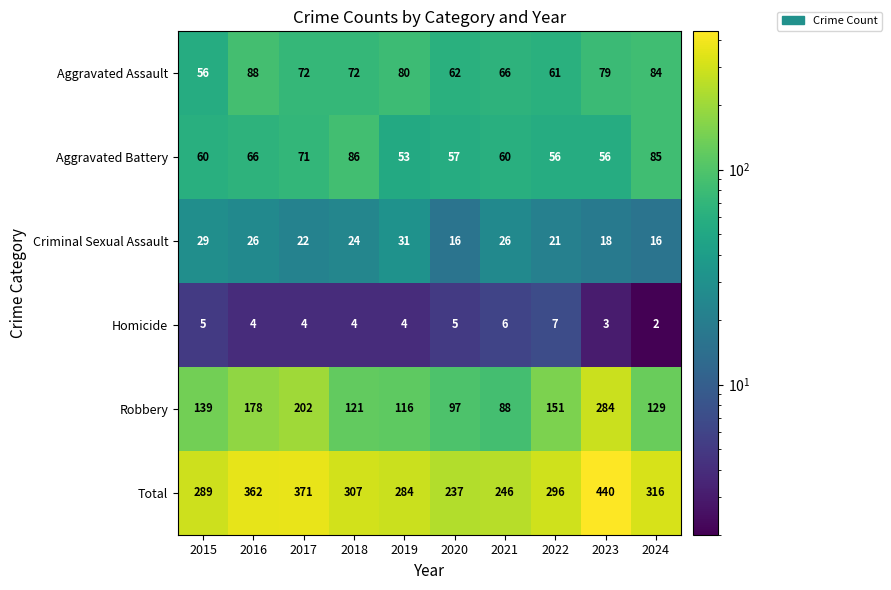

True or false: Total has a value of 296 at 2022.

True